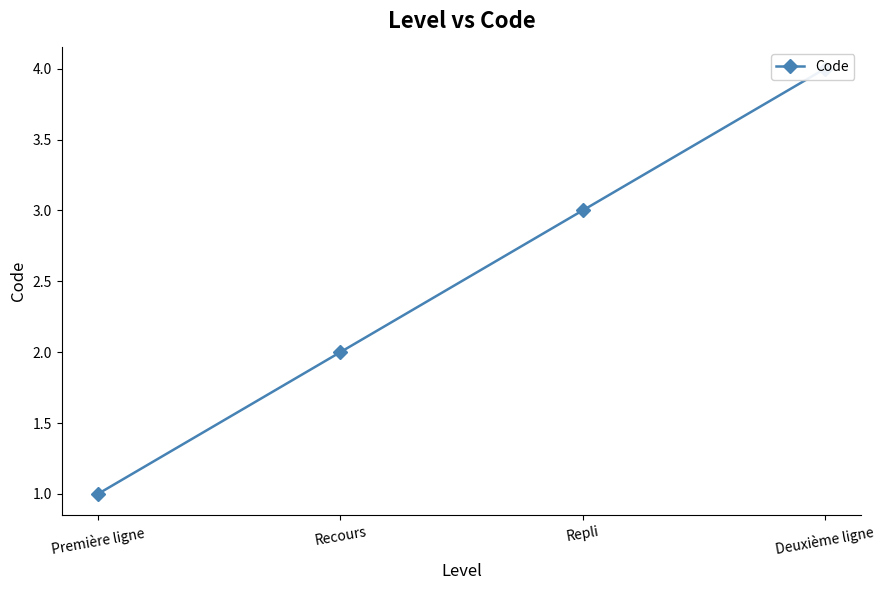

The chart shows a value of 1 at Première ligne. True or false?

True